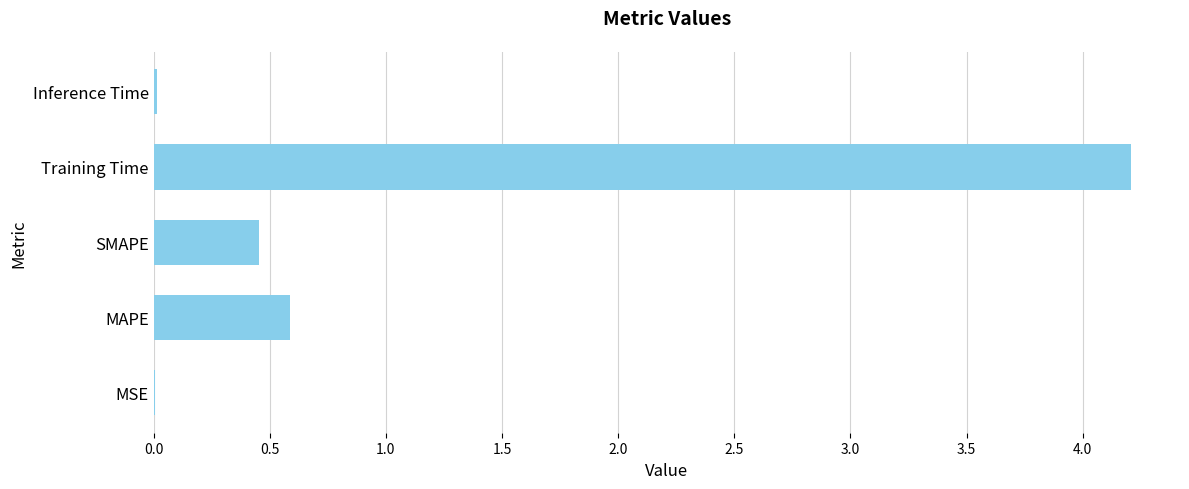

What is the sum of all values?

5.3